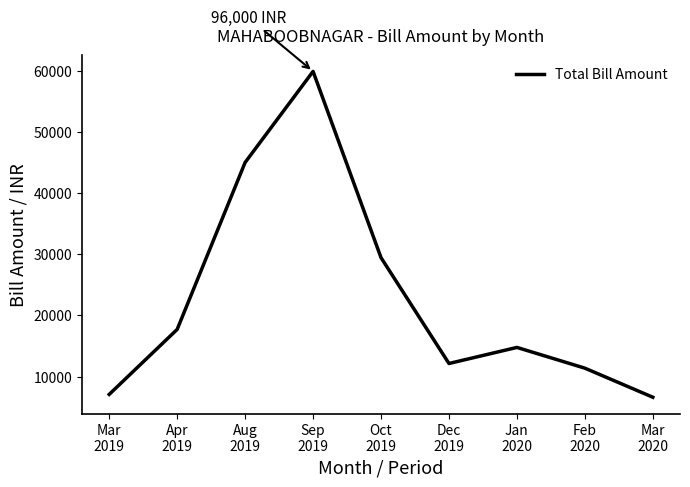

Where is the data nearest to the value 33244?

Oct
2019